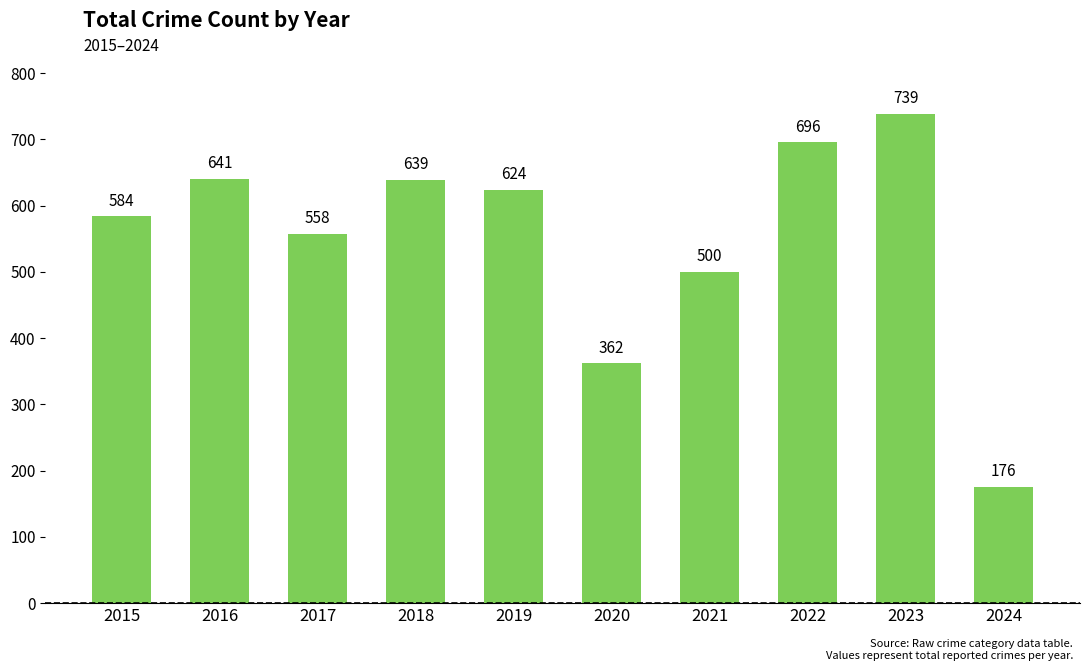

What is the change in value from 2015 to 2019?

+40